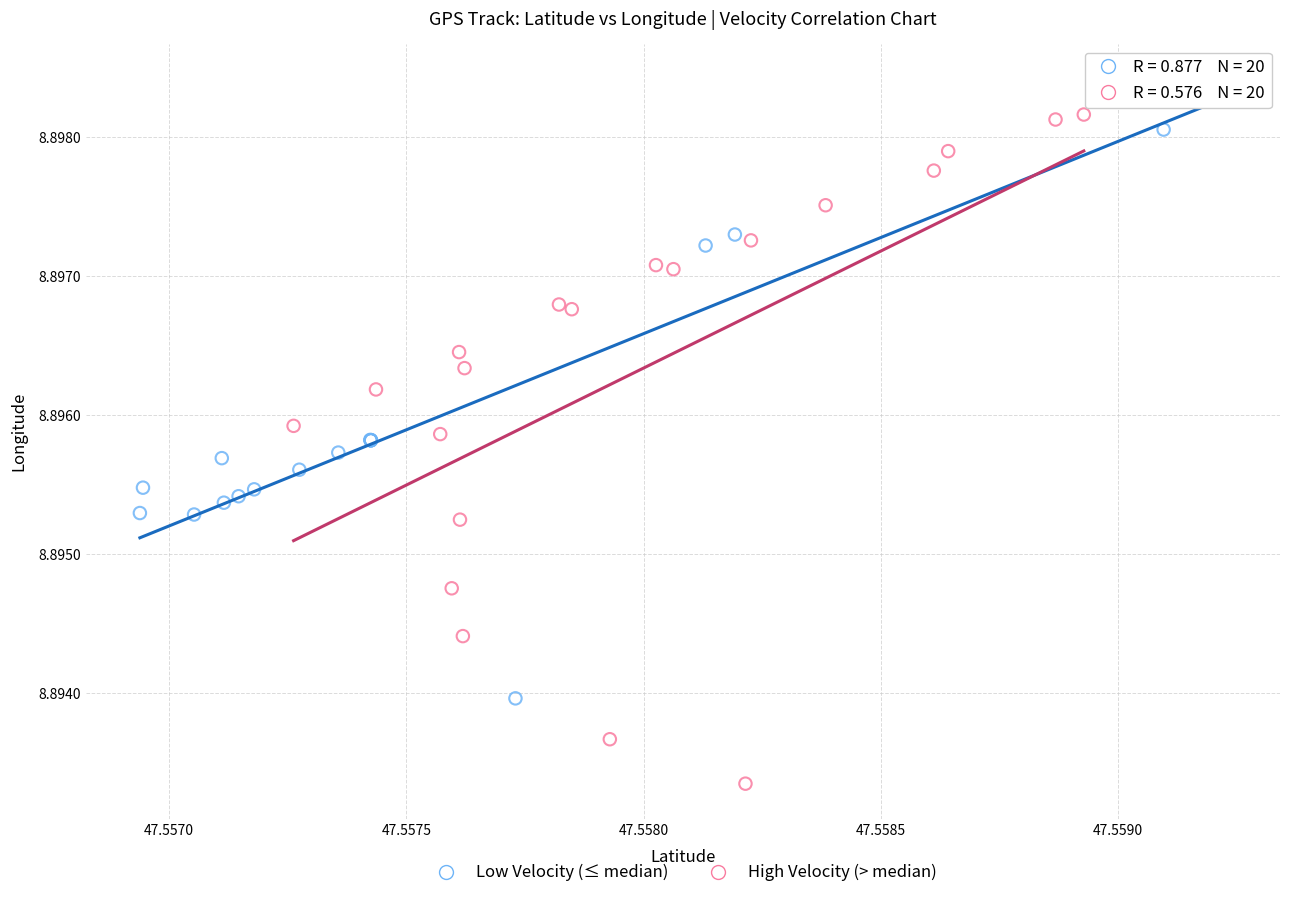

What are all the series names shown in the legend?

Low Velocity (≤ median), High Velocity (> median)